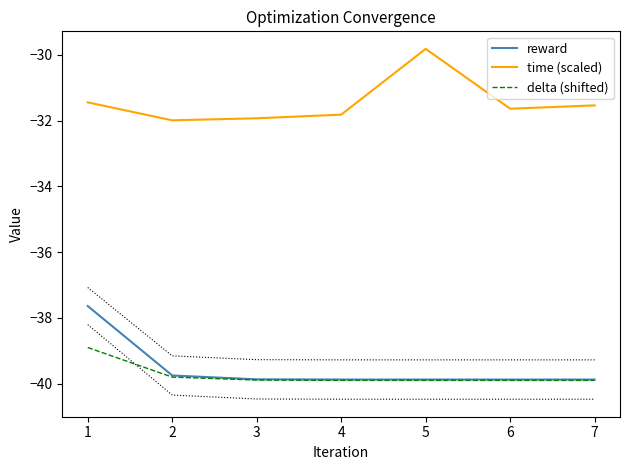

Rank the series by their maximum value, from highest to lowest.

time (scaled), reward, delta (shifted)